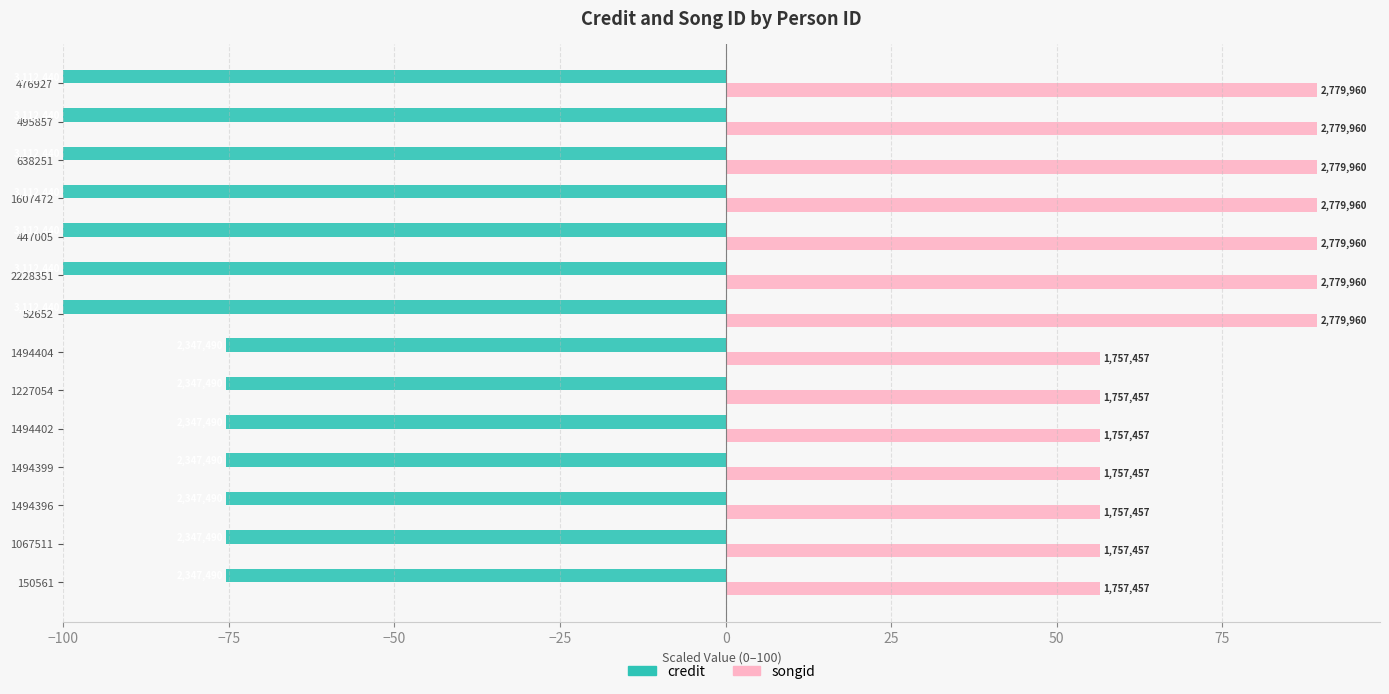

Are the bars grouped side by side (vs. stacked)?

Yes